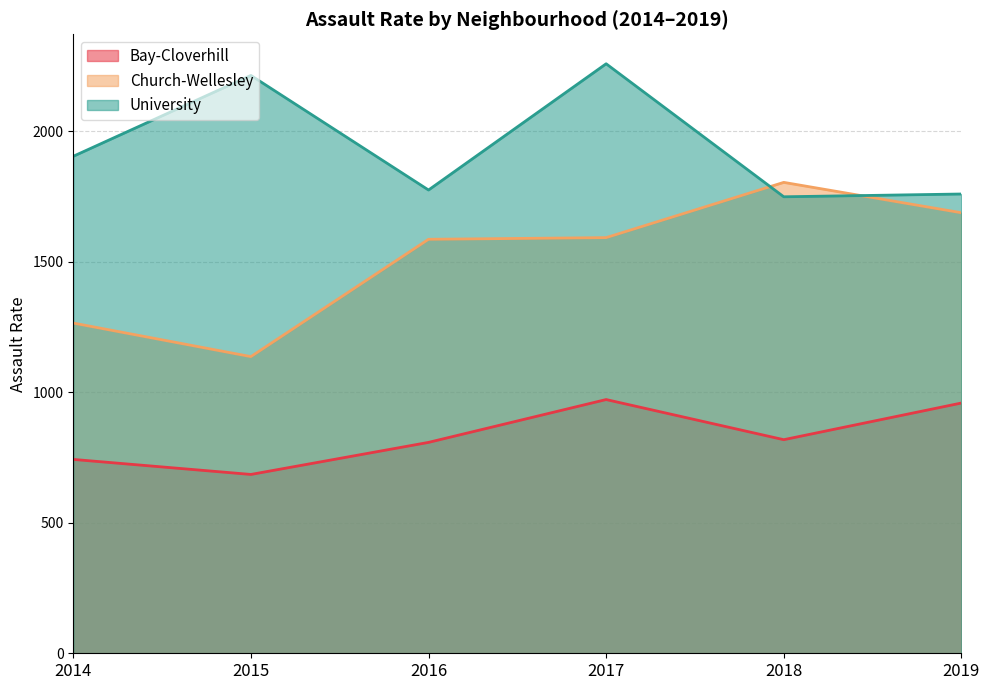

At which category is the sum across all series the highest?

2017